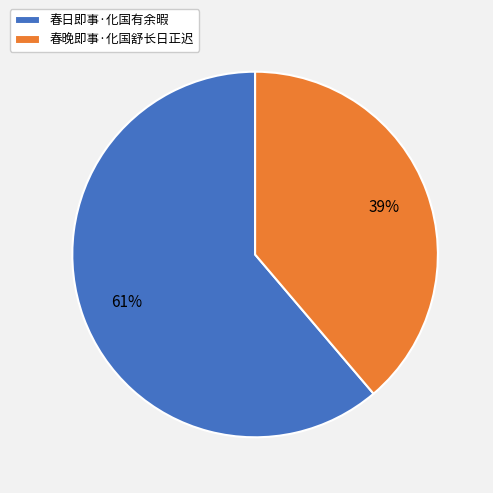

True or false: 春晚即事·化国舒长日正迟 accounts for 39% of the total.

True